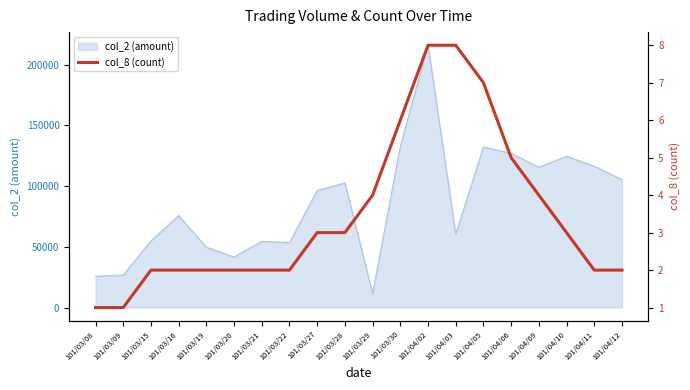

Where does the data first go above 3?

101/03/29